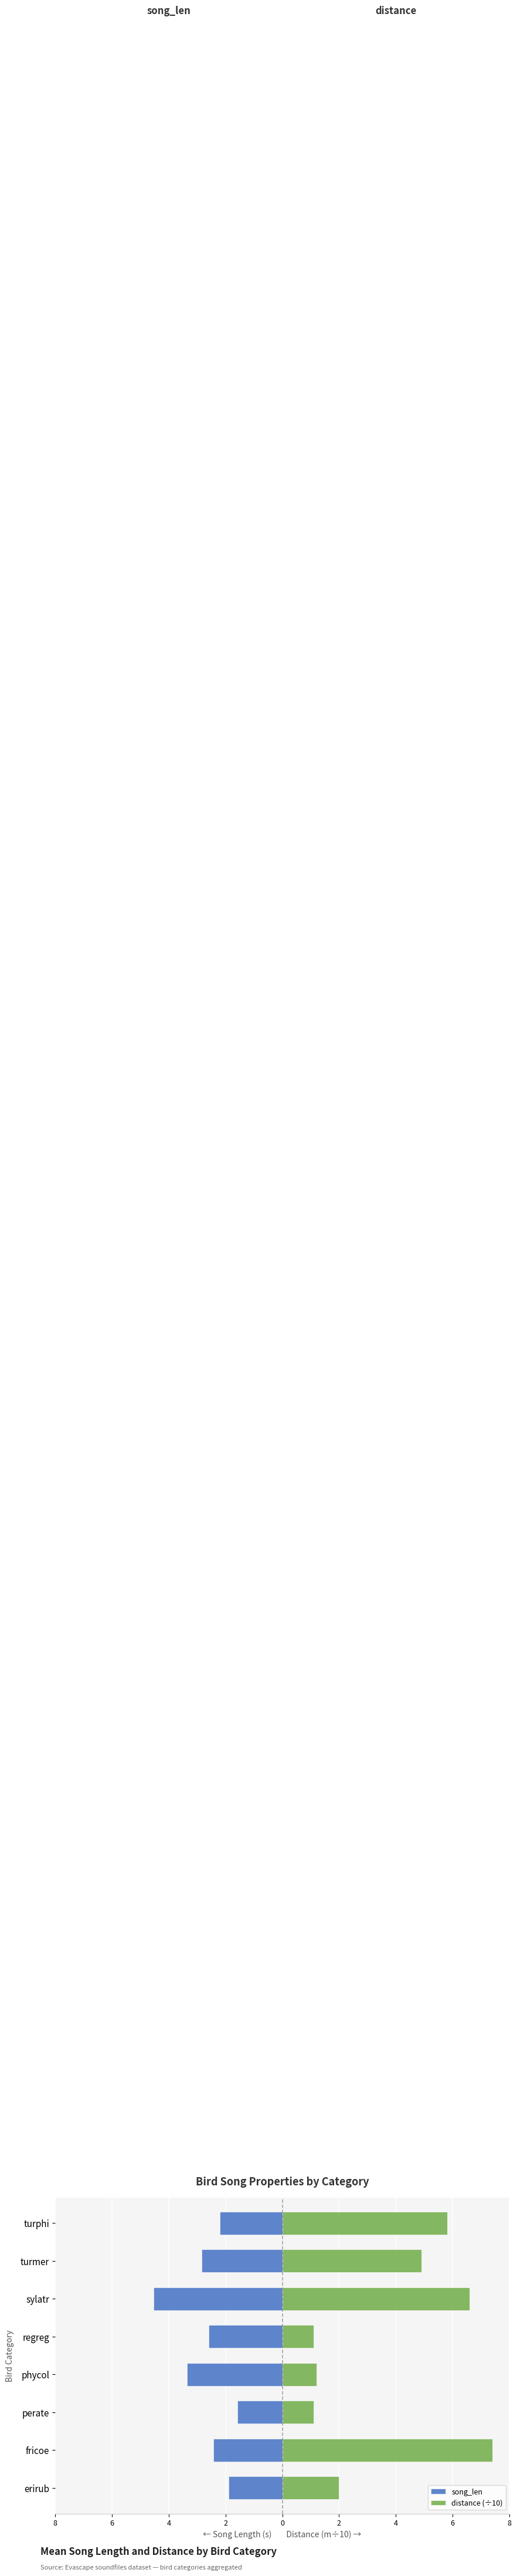

True or false: song_len has a value of -4.8 at phycol.

False